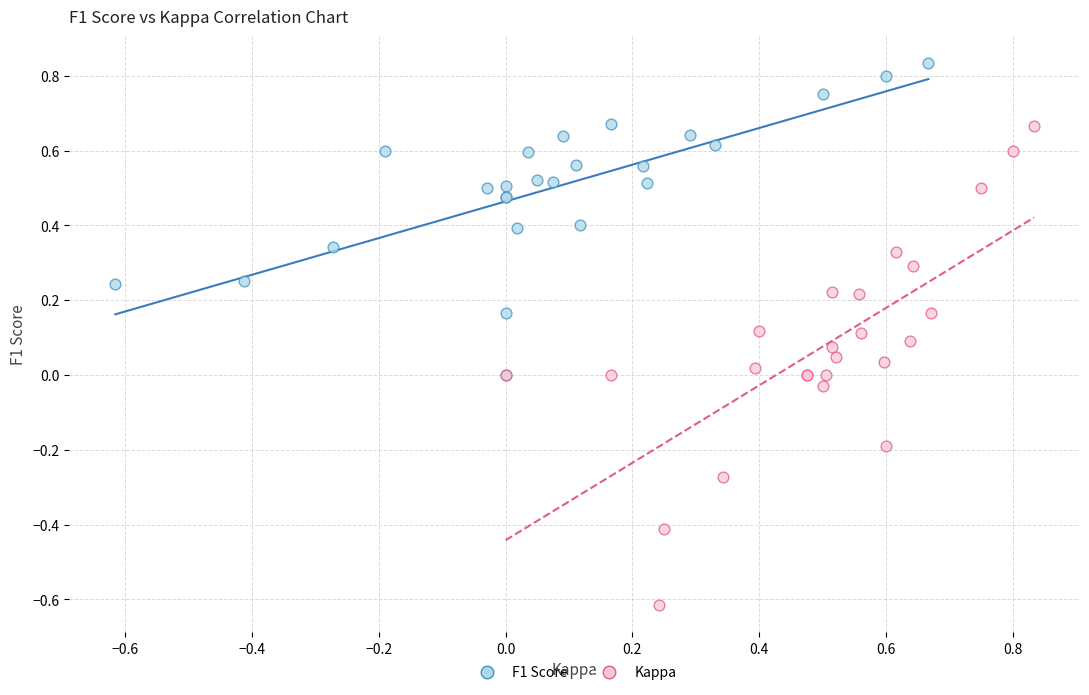

Which series contains the lowest Y value?

Kappa